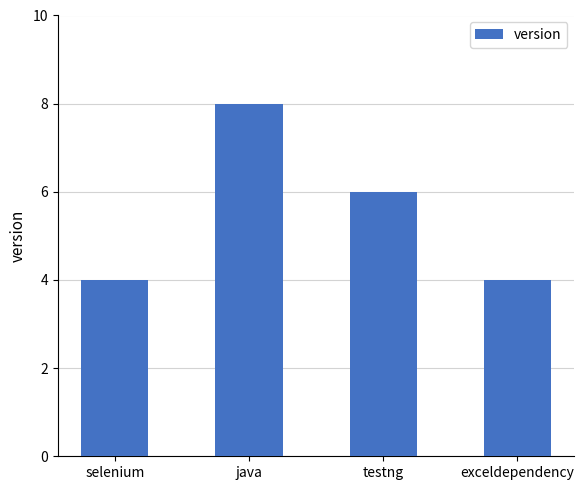

What is the change in value from selenium to testng?

+2